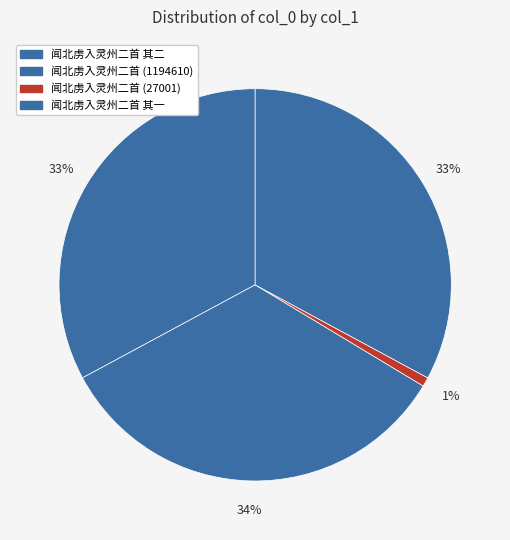

How many segments does this pie chart have?

4